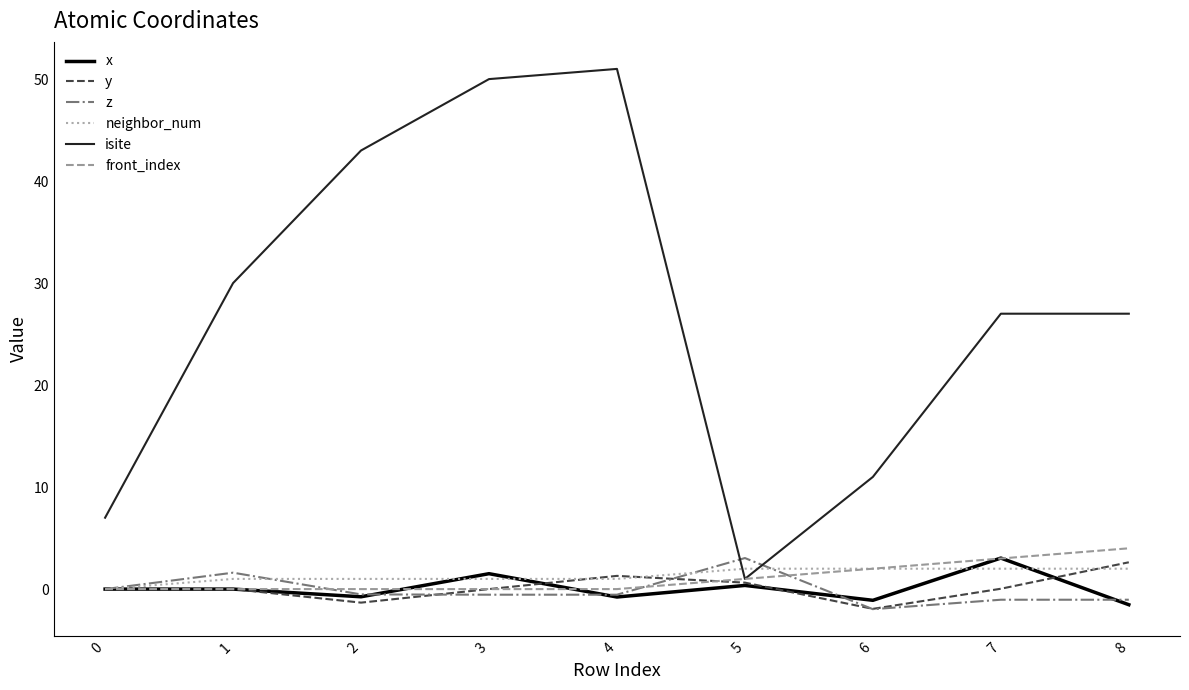

The front_index series shows 2.0 at 4. True or false?

False